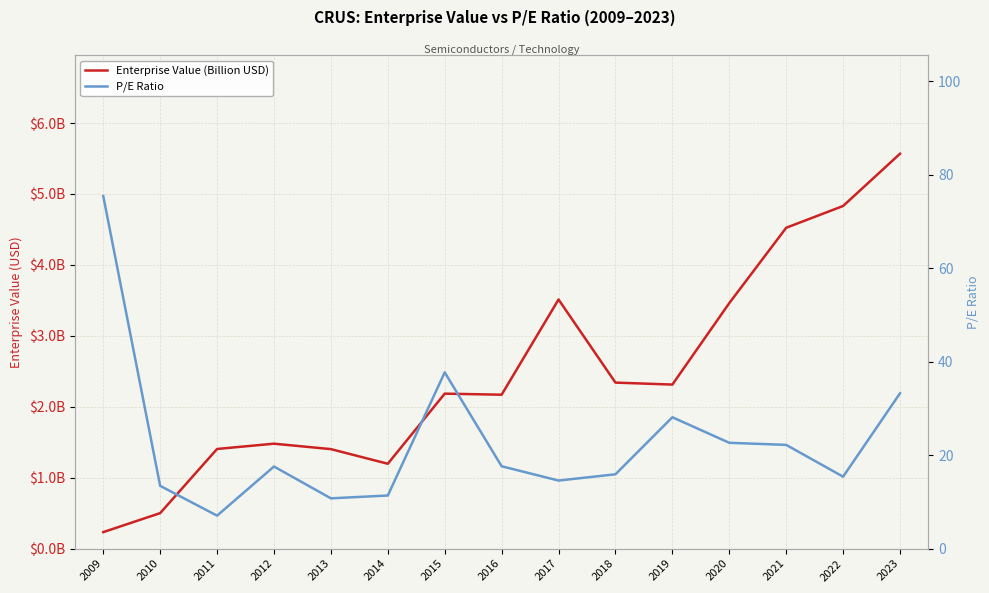

List the series in order of their overall mean, lowest first.

Enterprise Value (Billion USD), P/E Ratio